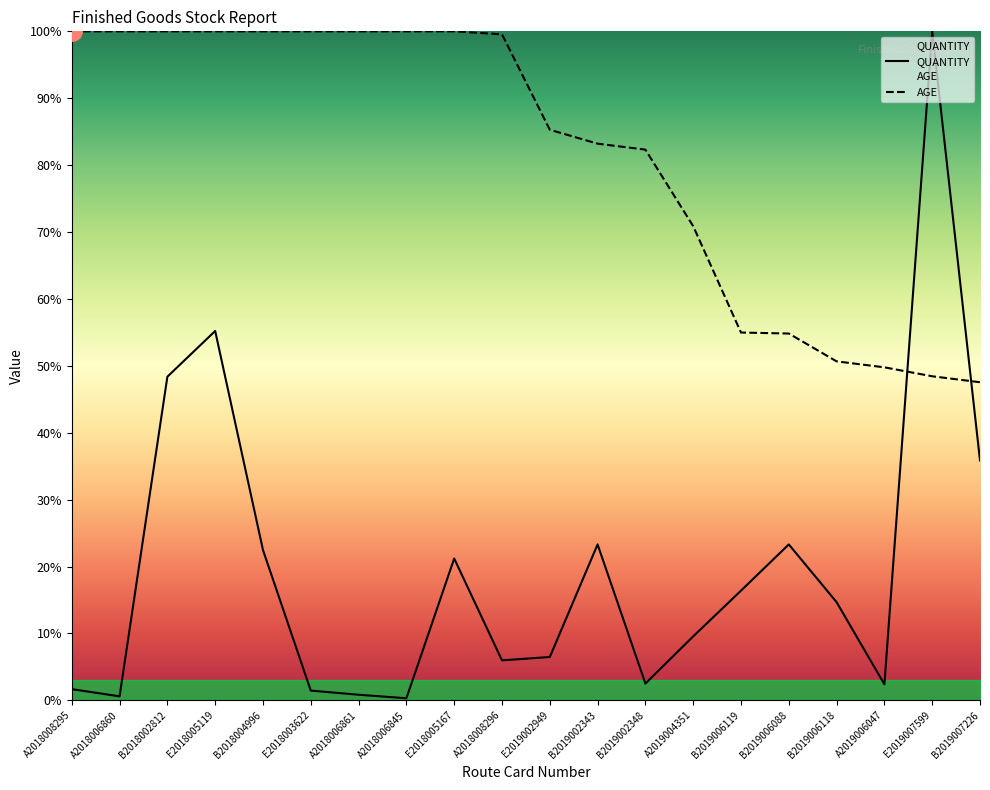

What is the maximum value shown in the chart?

100.0